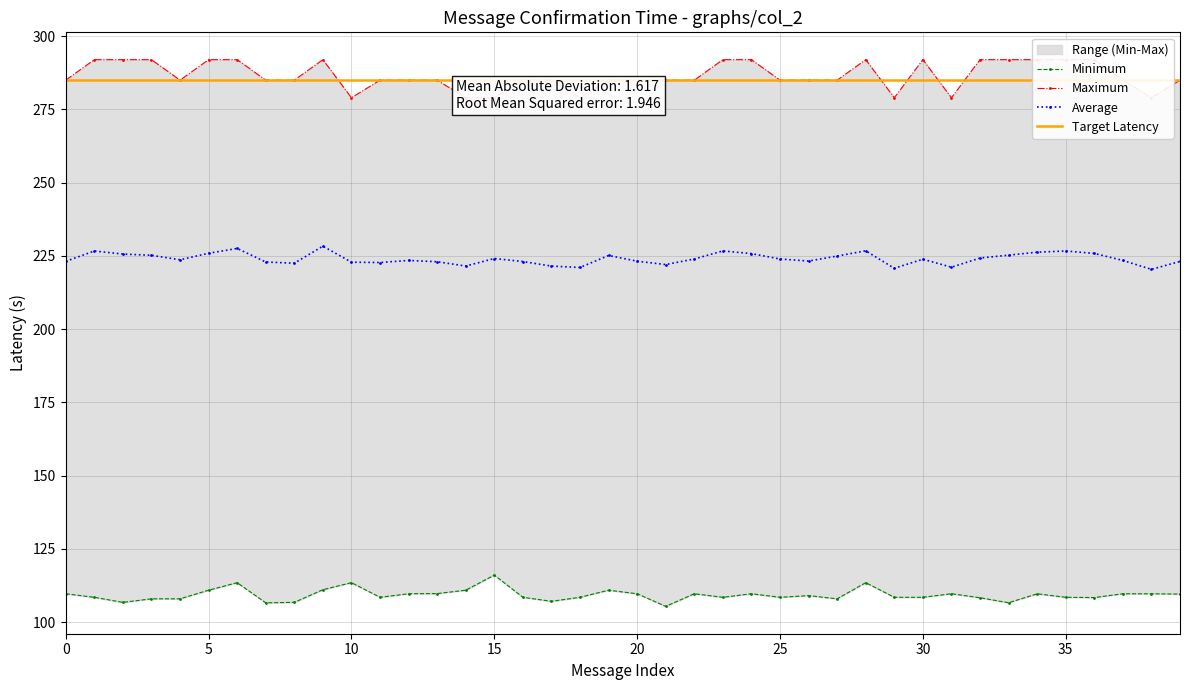

What is the highest value of the Average series?

228.4